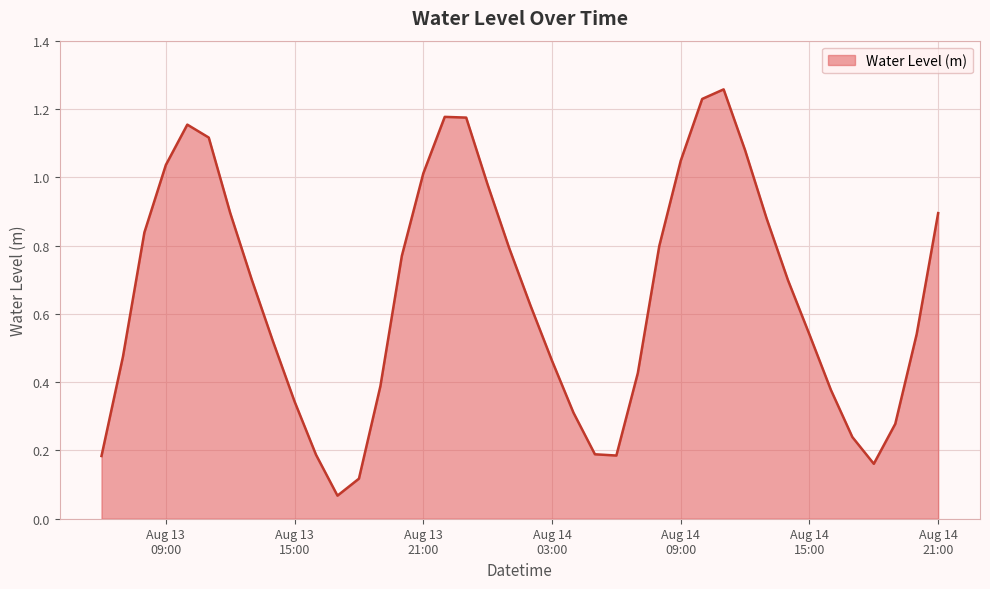

How many interior local valleys (lower than both neighbors) does the data have?

3